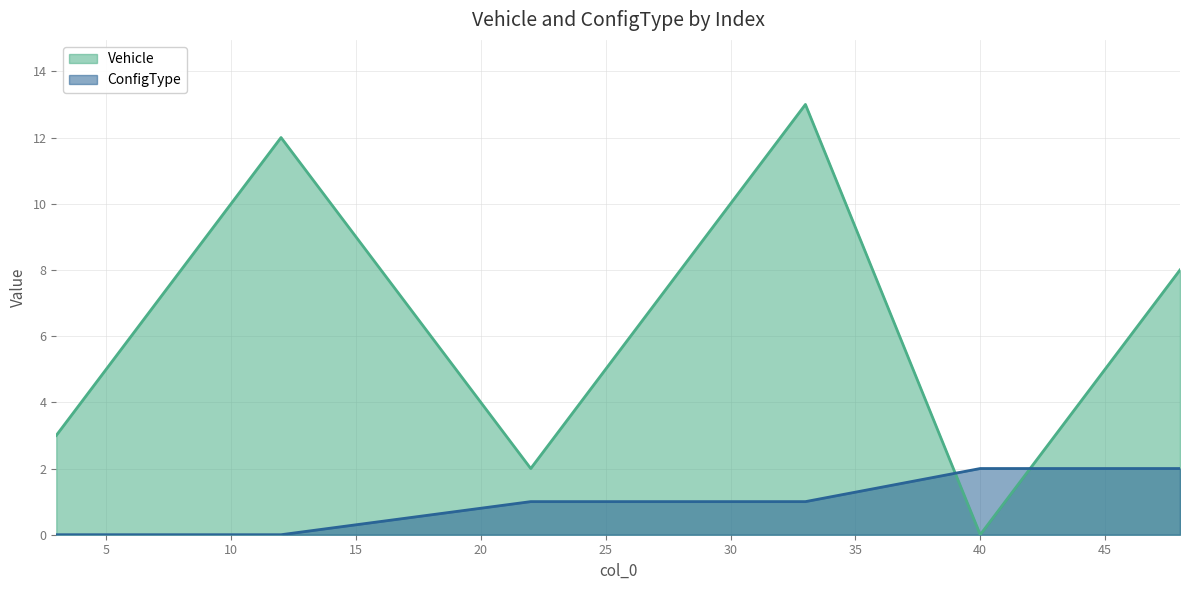

How many times do ConfigType and Vehicle cross each other?

2